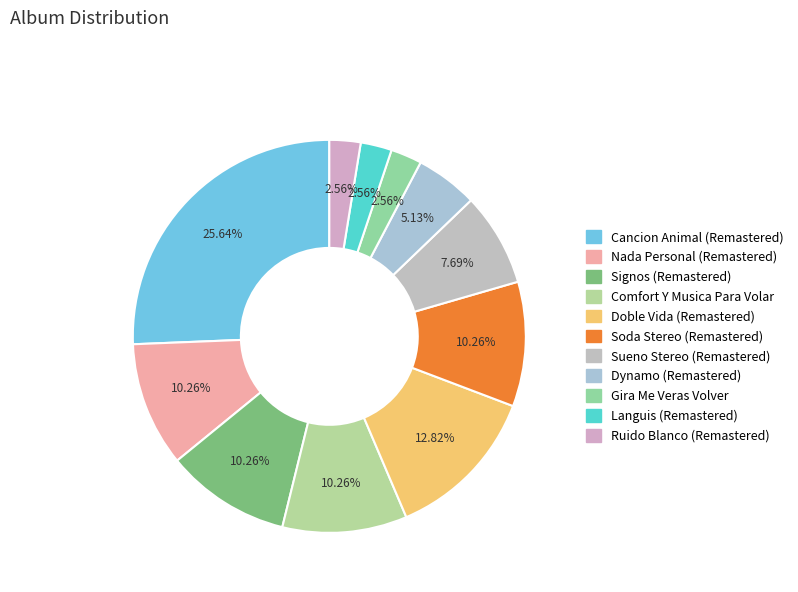

To the nearest percent, what is the difference between the Nada Personal (Remastered) and Gira Me Veras Volver slice percentages?

8%